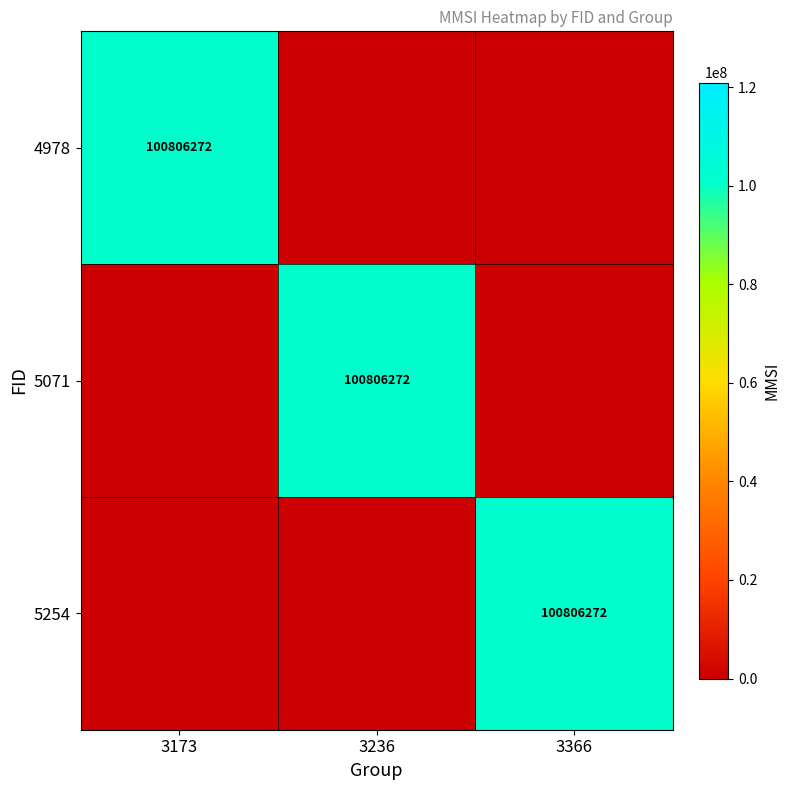

The 4978 series shows 100806272 at 3173. True or false?

True